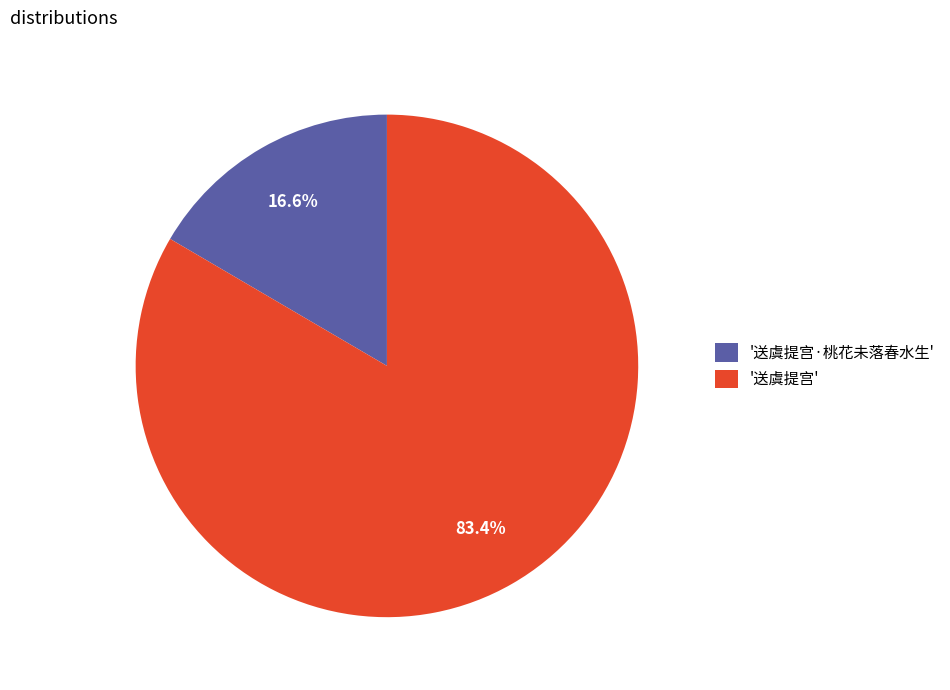

What percentage is NOT represented by '送虞提宫·桃花未落春水生'?

83.4%